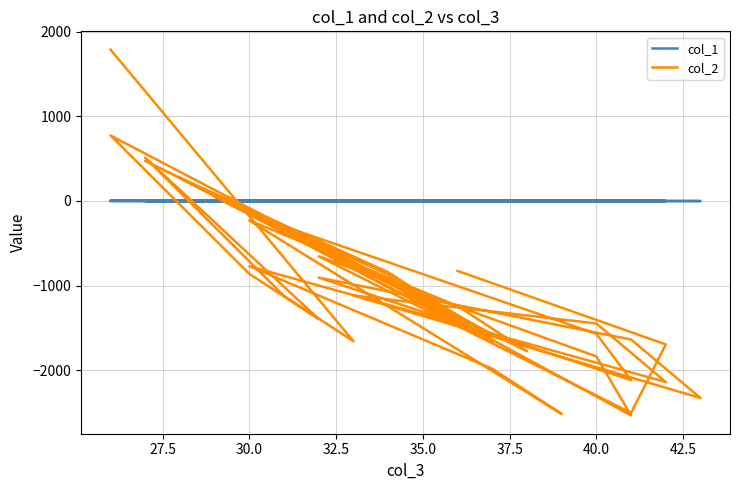

Is this an area chart (filled region under the line)?

No